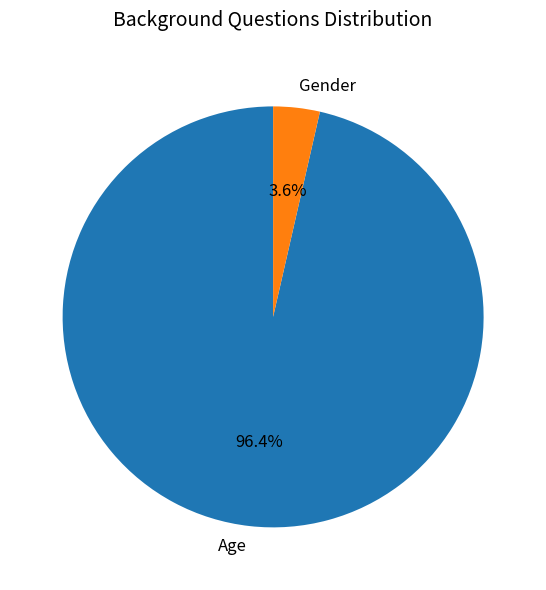

Rank the categories by value from lowest to highest.

Gender, Age